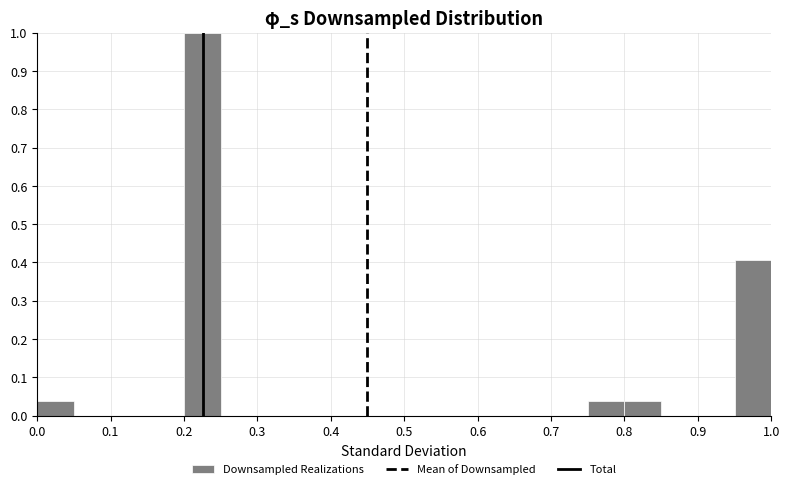

Reading left to right, list every bar in this chart as the range it spans on the x-axis followed by its height. The values are not printed on the chart, so give them approximately, as read against the axis.

0.00 to 0.05: 0.04
0.05 to 0.10: 0
0.10 to 0.15: 0
0.15 to 0.20: 0
0.20 to 0.25: 1.00
0.25 to 0.30: 0
0.30 to 0.35: 0
0.35 to 0.40: 0
0.40 to 0.45: 0
0.45 to 0.50: 0
0.50 to 0.55: 0
0.55 to 0.60: 0
0.60 to 0.65: 0
0.65 to 0.70: 0
0.70 to 0.75: 0
0.75 to 0.80: 0.04
0.80 to 0.85: 0.04
0.85 to 0.90: 0
0.90 to 0.95: 0
0.95 to 1.00: 0.41